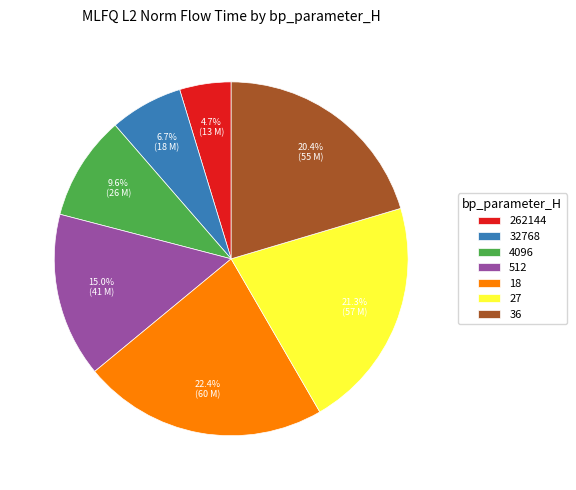

Which has a higher value, 512 or 4096?

512